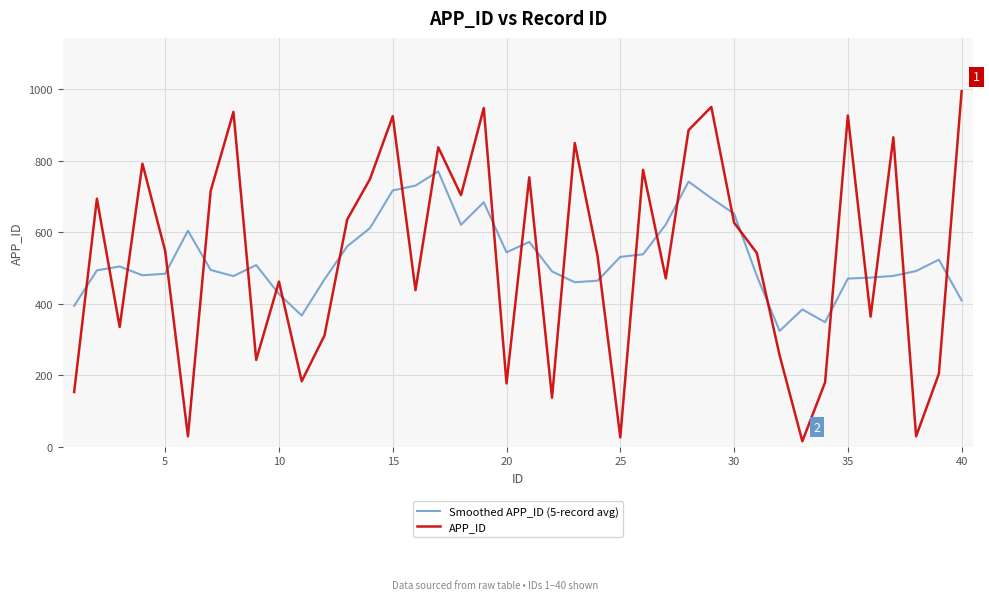

True or false: Smoothed APP_ID (5-record avg) and APP_ID cross at least once.

True